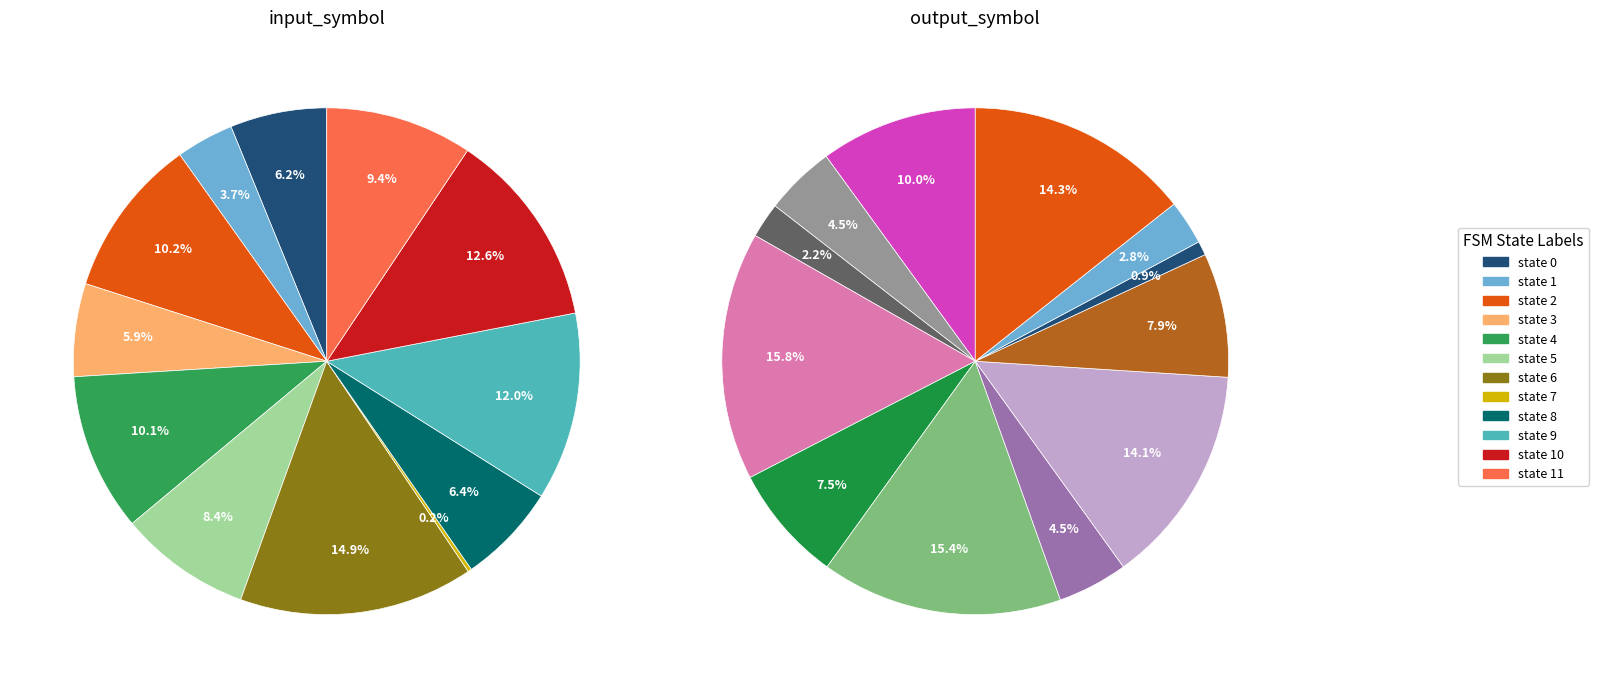

Which slice is the smallest?

state 7